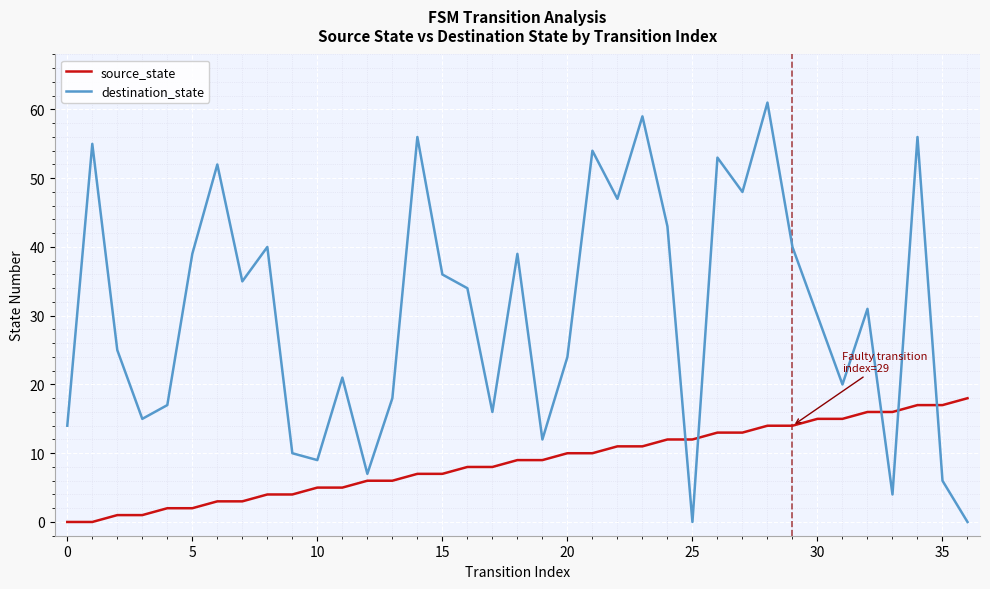

What is the maximum value for destination_state?

61